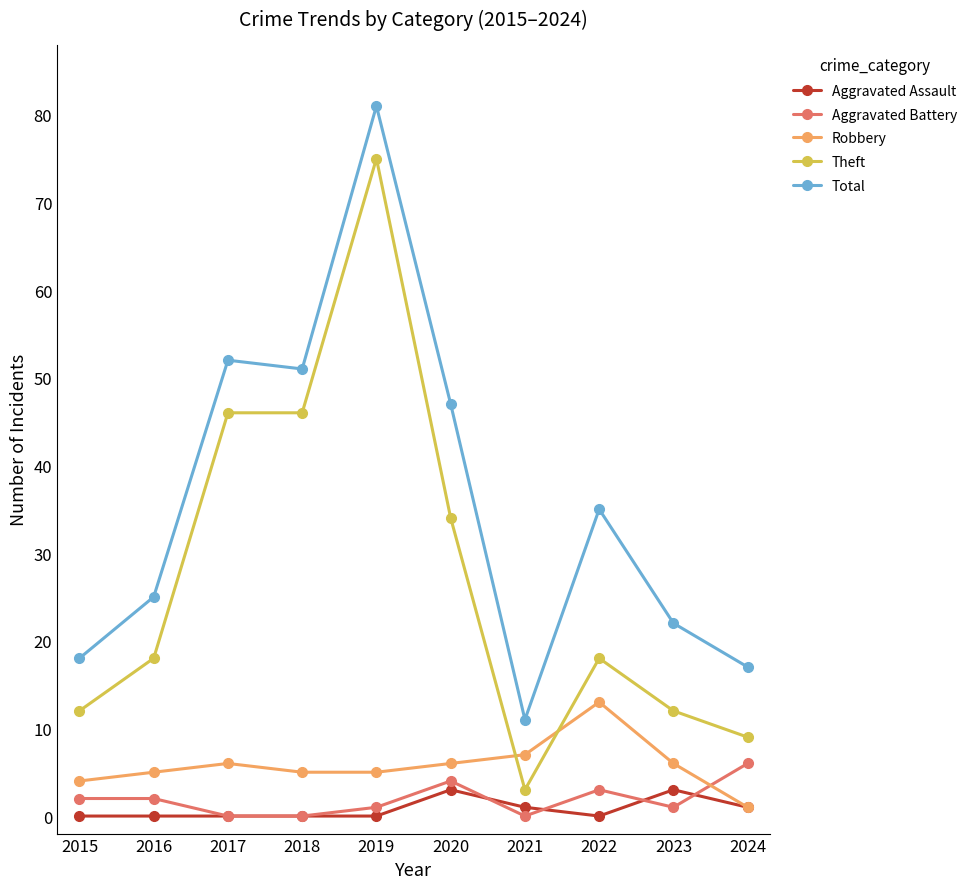

Reading left to right, transcribe all the data shown in this chart.

Aggravated Assault: 0	0	0	0	0	3	1	0	3	1
Aggravated Battery: 2	2	0	0	1	4	0	3	1	6
Robbery: 4	5	6	5	5	6	7	13	6	1
Theft: 12	18	46	46	75	34	3	18	12	9
Total: 18	25	52	51	81	47	11	35	22	17